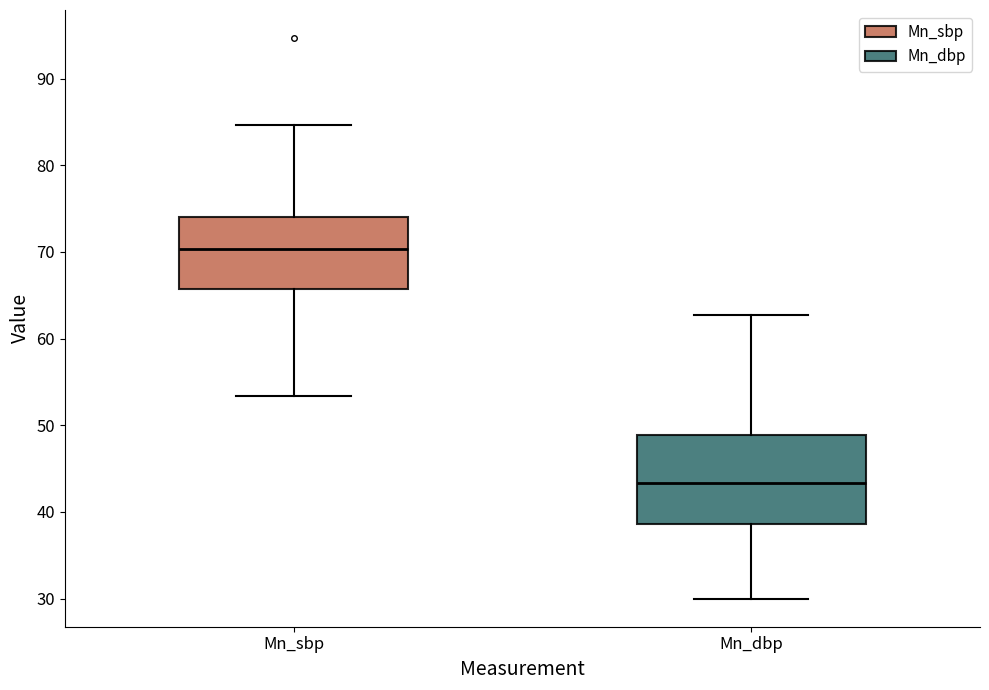

Where does the median line of the box for Mn_dbp sit on the y-axis? The values are not printed on the chart, so give them approximately, as read against the axis.

43